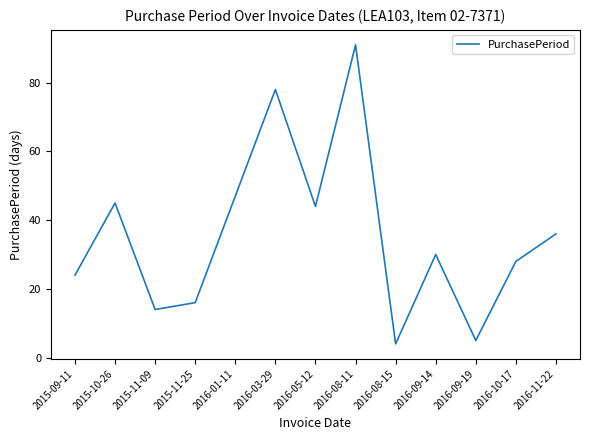

What is the change in value from 2015-09-11 to 2016-08-11?

+67